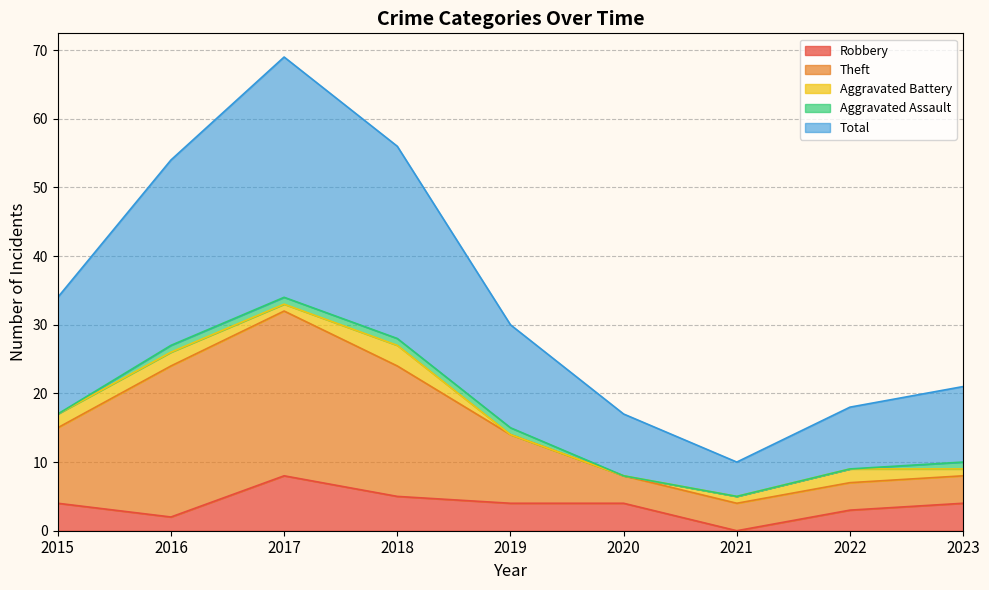

How many values in the Theft series are below 14?

4